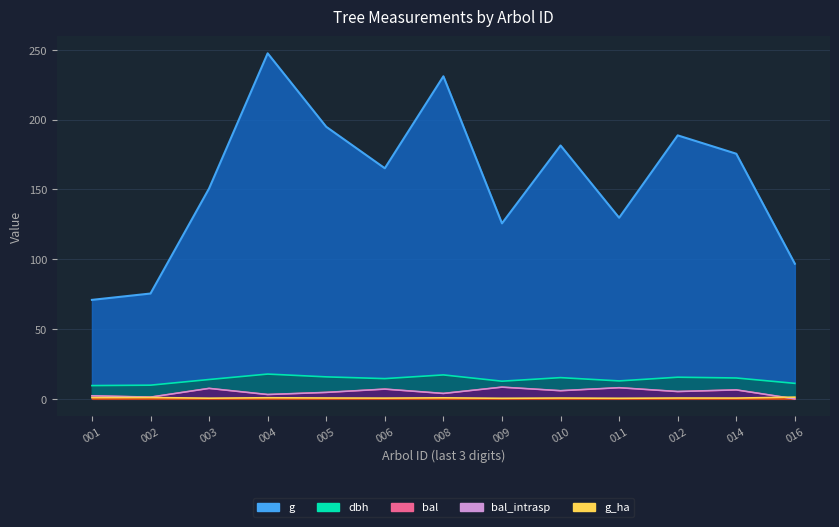

Does the chart display data point markers on the line(s)?

No